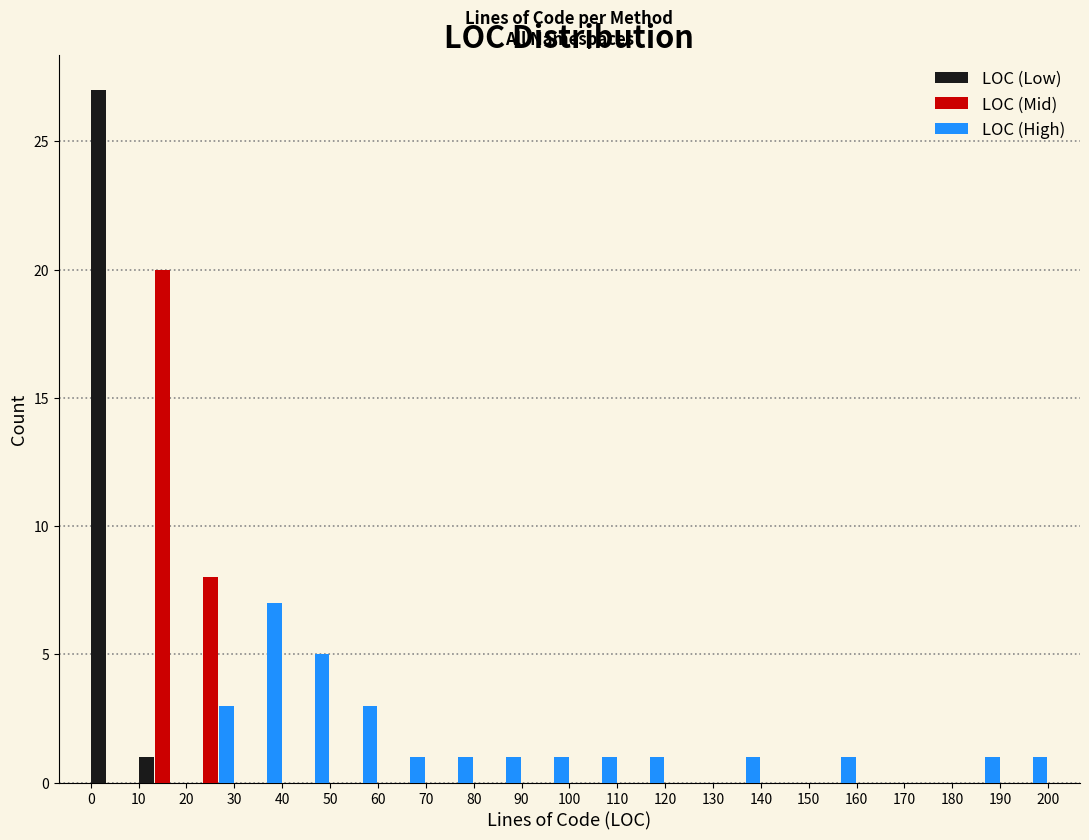

Reading left to right, list every range on the x-axis with the height of the bar of each series over it. The values are not printed on the chart, so give them approximately, as read against the axis.

0 to 10: LOC (Low)=27	LOC (Mid)=0	LOC (High)=0
10 to 20: LOC (Low)=1	LOC (Mid)=20	LOC (High)=0
20 to 30: LOC (Low)=0	LOC (Mid)=8	LOC (High)=3
30 to 40: LOC (Low)=0	LOC (Mid)=0	LOC (High)=7
40 to 50: LOC (Low)=0	LOC (Mid)=0	LOC (High)=5
50 to 60: LOC (Low)=0	LOC (Mid)=0	LOC (High)=3
60 to 70: LOC (Low)=0	LOC (Mid)=0	LOC (High)=1
70 to 80: LOC (Low)=0	LOC (Mid)=0	LOC (High)=1
80 to 90: LOC (Low)=0	LOC (Mid)=0	LOC (High)=1
90 to 100: LOC (Low)=0	LOC (Mid)=0	LOC (High)=1
100 to 110: LOC (Low)=0	LOC (Mid)=0	LOC (High)=1
110 to 120: LOC (Low)=0	LOC (Mid)=0	LOC (High)=1
120 to 130: LOC (Low)=0	LOC (Mid)=0	LOC (High)=0
130 to 140: LOC (Low)=0	LOC (Mid)=0	LOC (High)=1
140 to 150: LOC (Low)=0	LOC (Mid)=0	LOC (High)=0
150 to 160: LOC (Low)=0	LOC (Mid)=0	LOC (High)=1
160 to 170: LOC (Low)=0	LOC (Mid)=0	LOC (High)=0
170 to 180: LOC (Low)=0	LOC (Mid)=0	LOC (High)=0
180 to 190: LOC (Low)=0	LOC (Mid)=0	LOC (High)=1
190 to 200: LOC (Low)=0	LOC (Mid)=0	LOC (High)=1